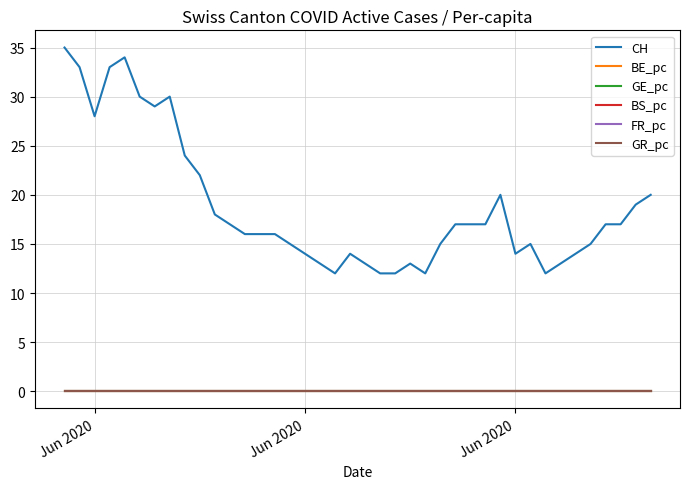

True or false: CH and GE_pc intersect in this chart.

False